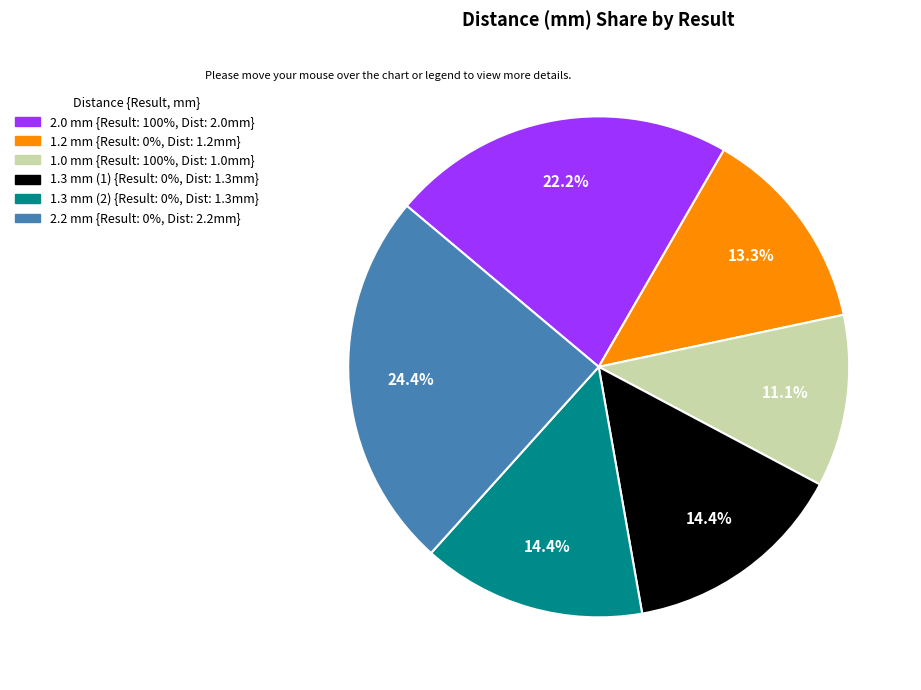

Is there a majority slice in this chart?

No